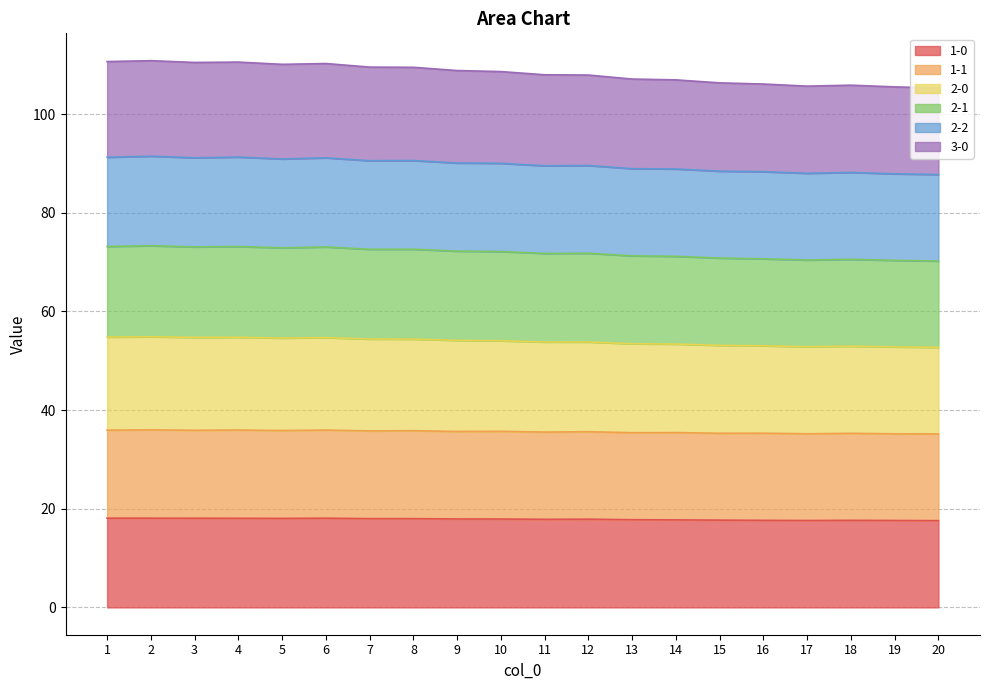

How many data points in 2-0 are less than 54?

10